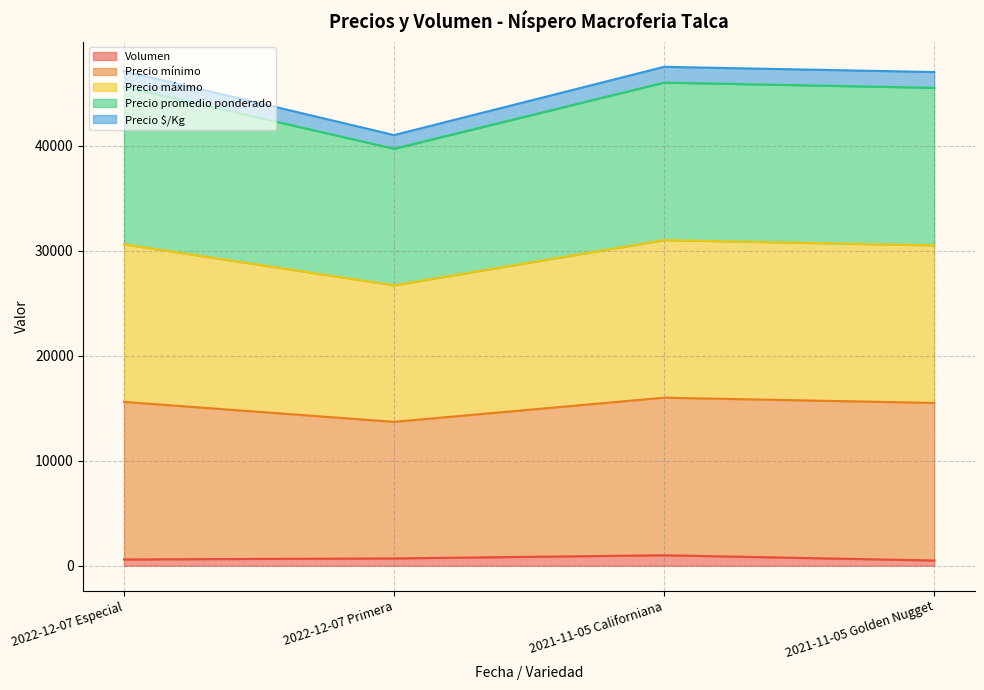

What is the difference between the highest and lowest values at 2022-12-07 Especial?

46500